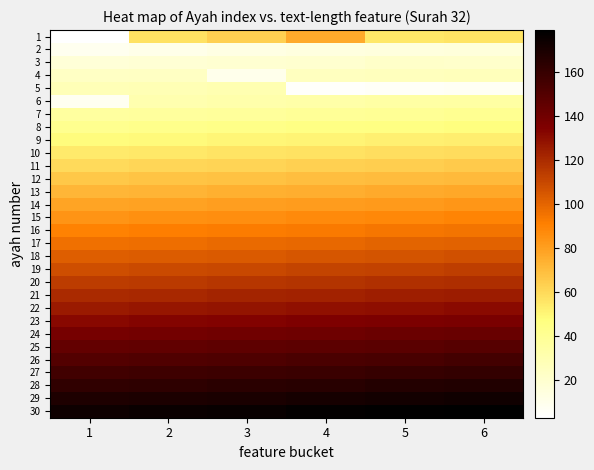

Between 2 and 5, which is larger?

2